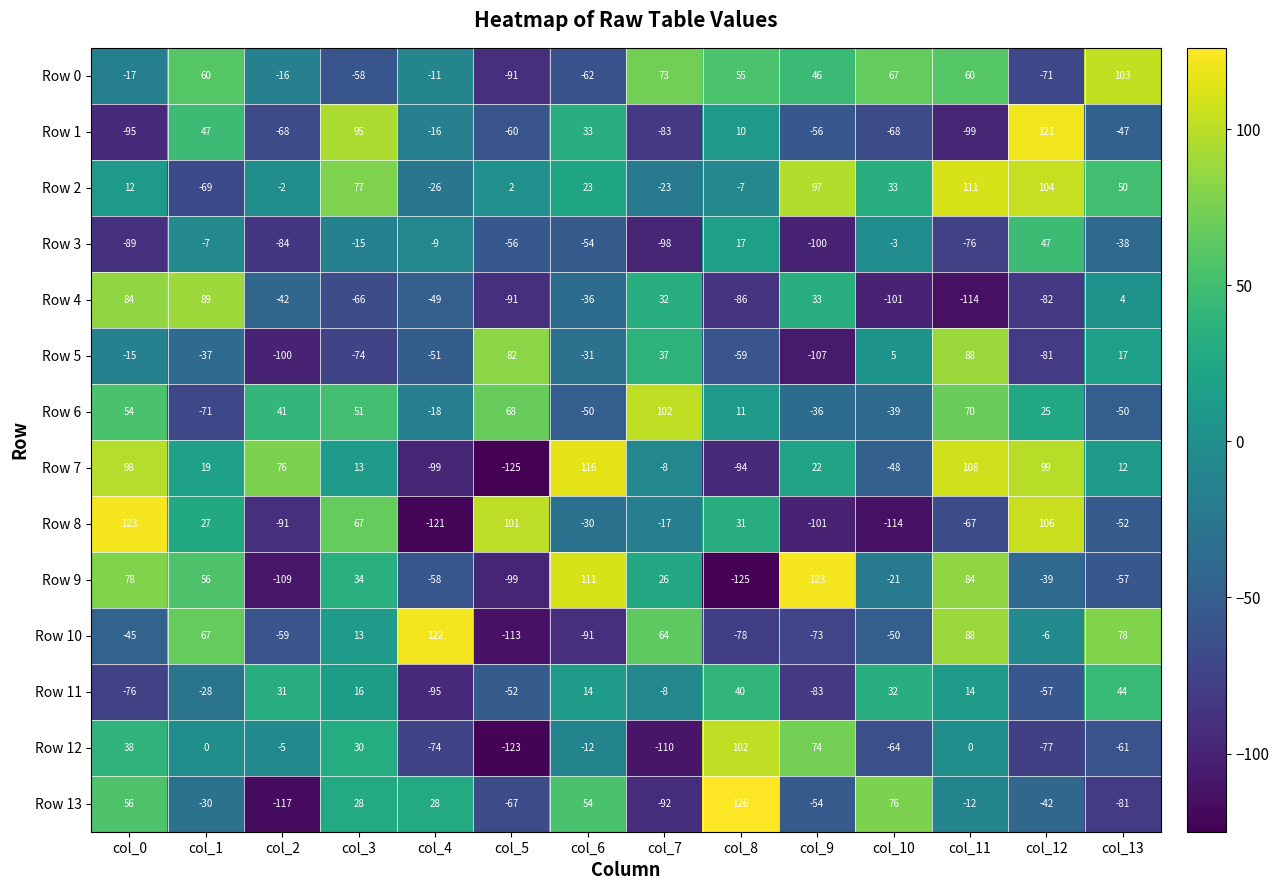

What is the difference between the maximum and minimum values in the Row 9 series?

248